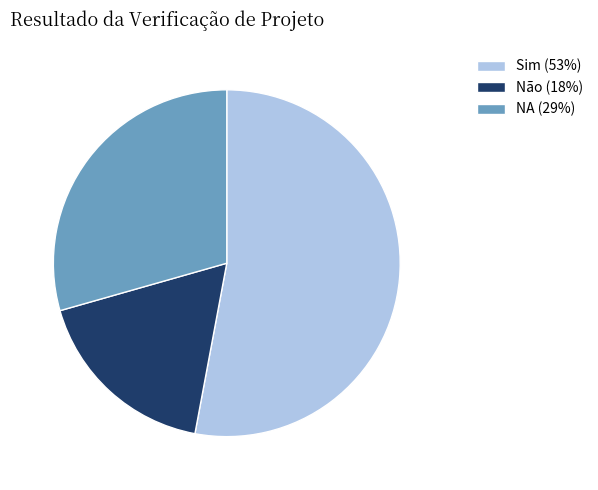

Does Sim (53%) account for over 50% of the chart?

Yes